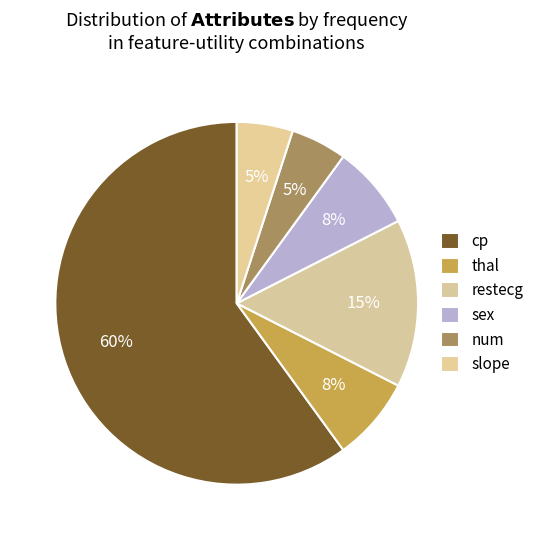

How many slices are in this pie chart?

6